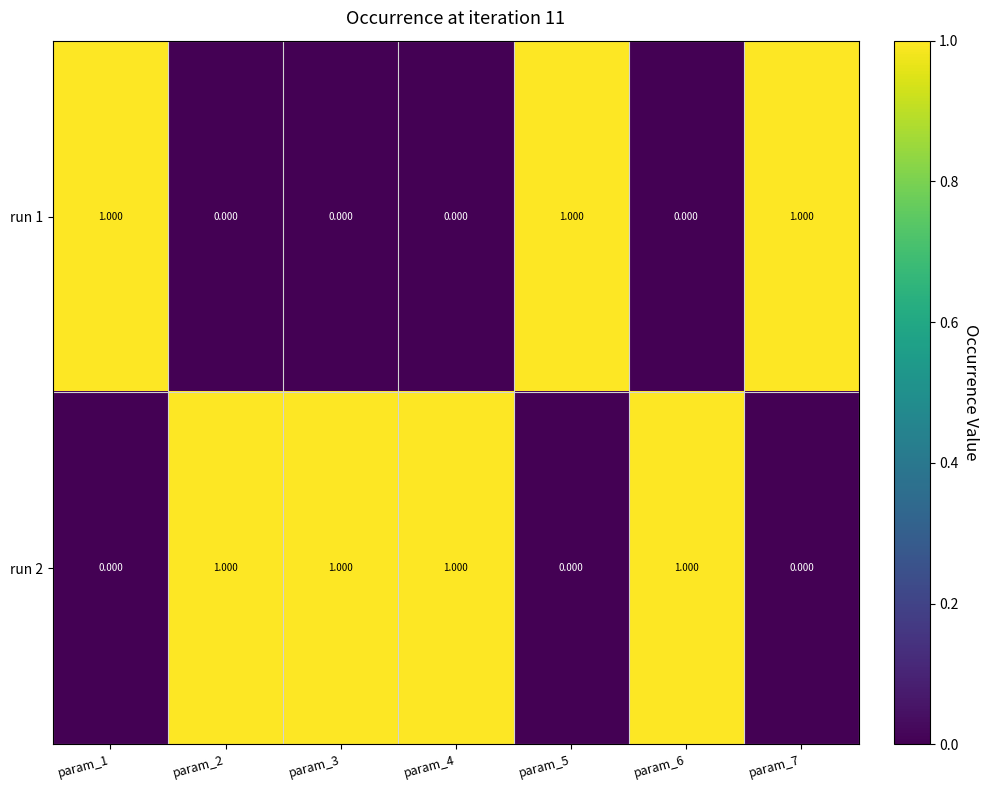

Is the value of run 2 at param_7 greater than the value of run 1 at param_1?

No